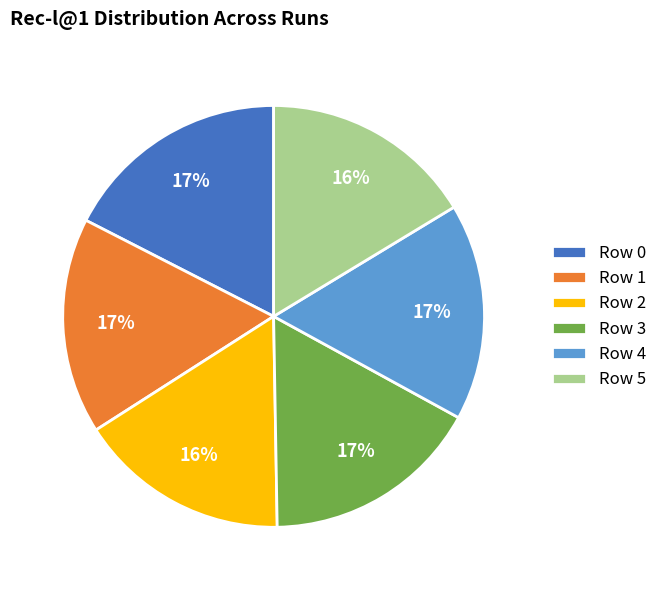

Is Row 5 the majority of the pie?

No